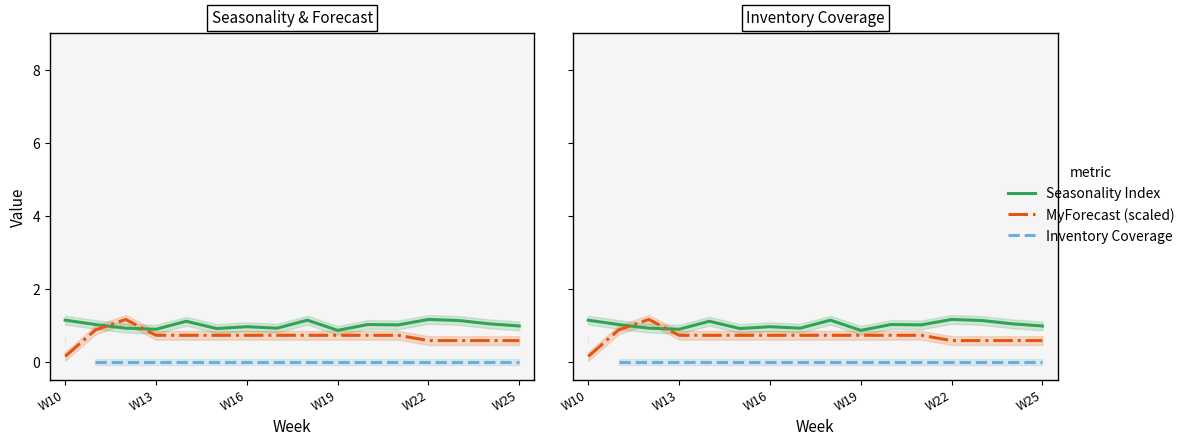

Count the number of categories in the chart.

16